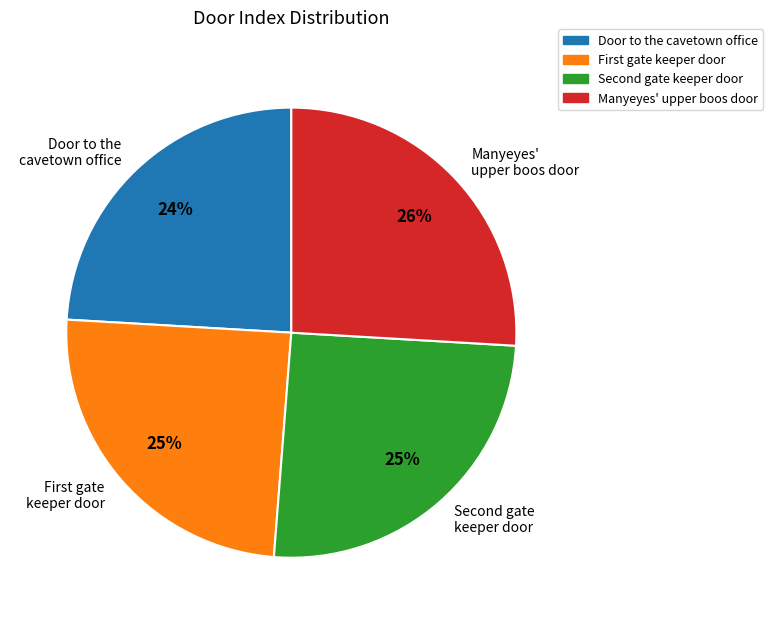

Which category has the biggest portion of the pie?

Manyeyes' upper boos door